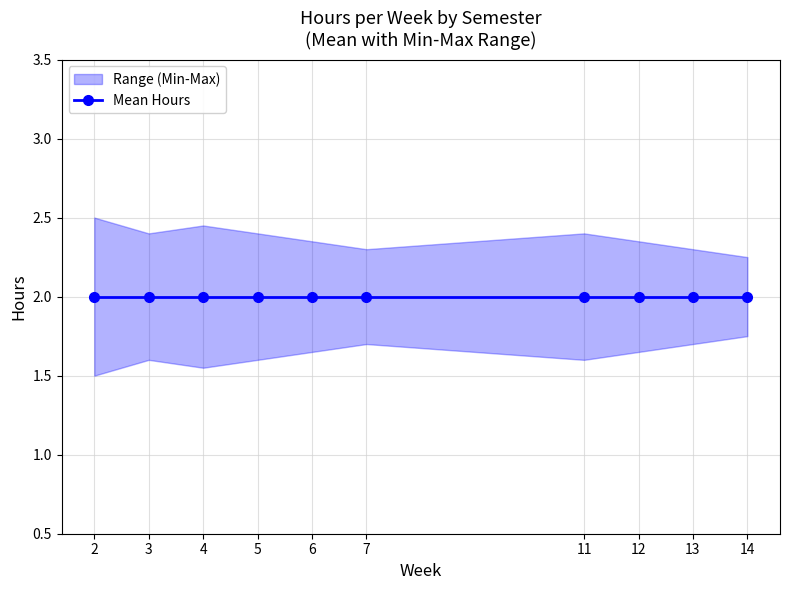

Between 2 and 12, which is larger?

2